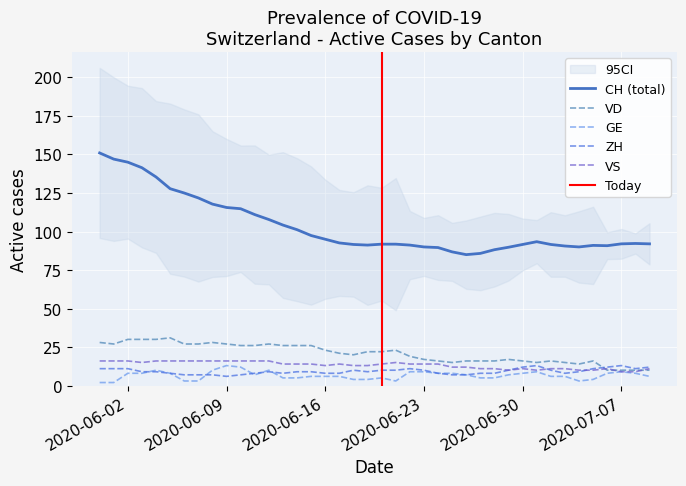

What is the difference between the second highest and second lowest values in the VS series?

7.0